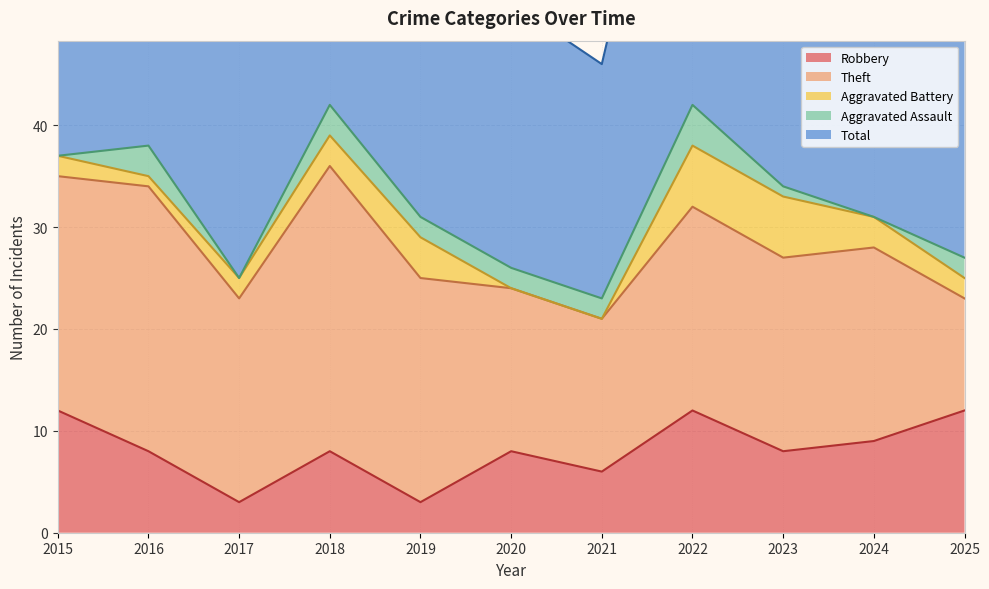

True or false: Total and Aggravated Assault intersect in this chart.

False